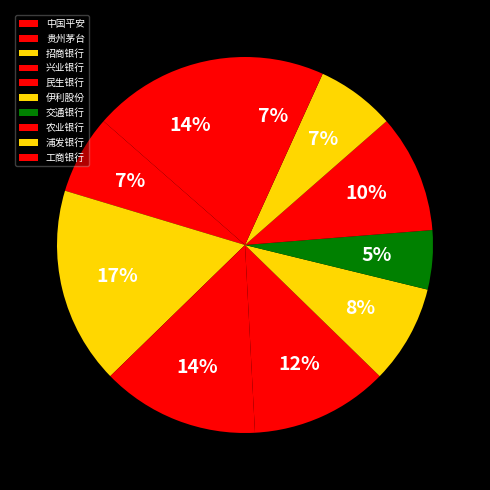

To the nearest percent, what is the combined percentage of 交通银行 and 中国平安?

19%